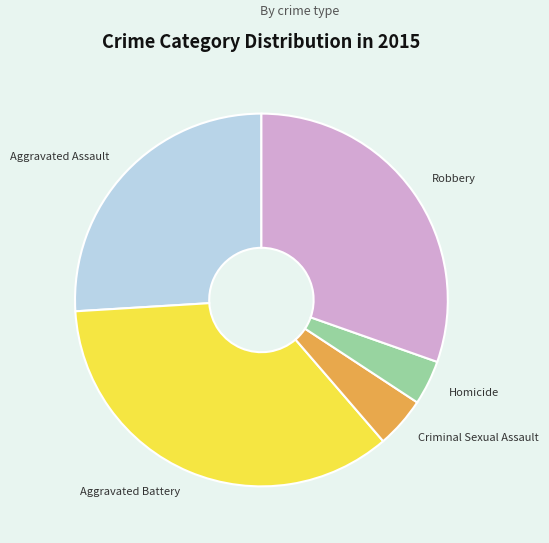

Is there a majority slice in this chart?

No